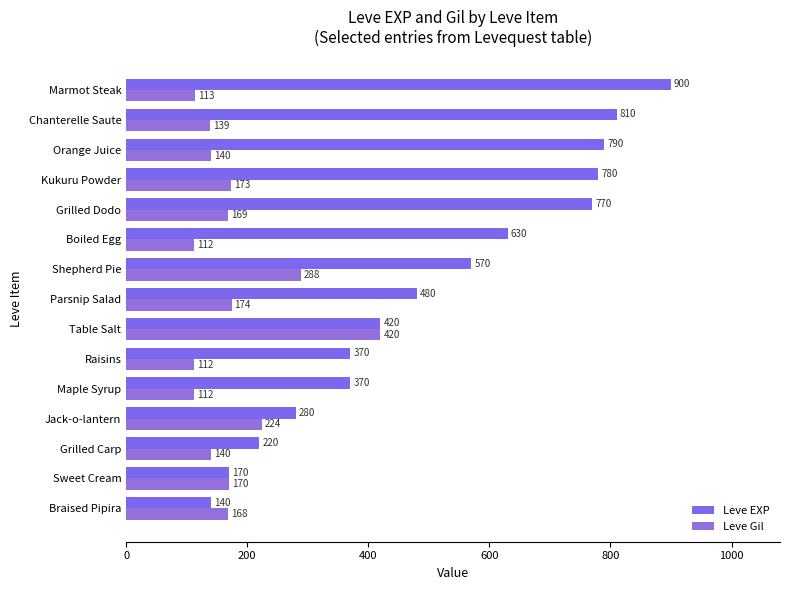

List the series in order of their peak value, highest first.

Leve EXP, Leve Gil